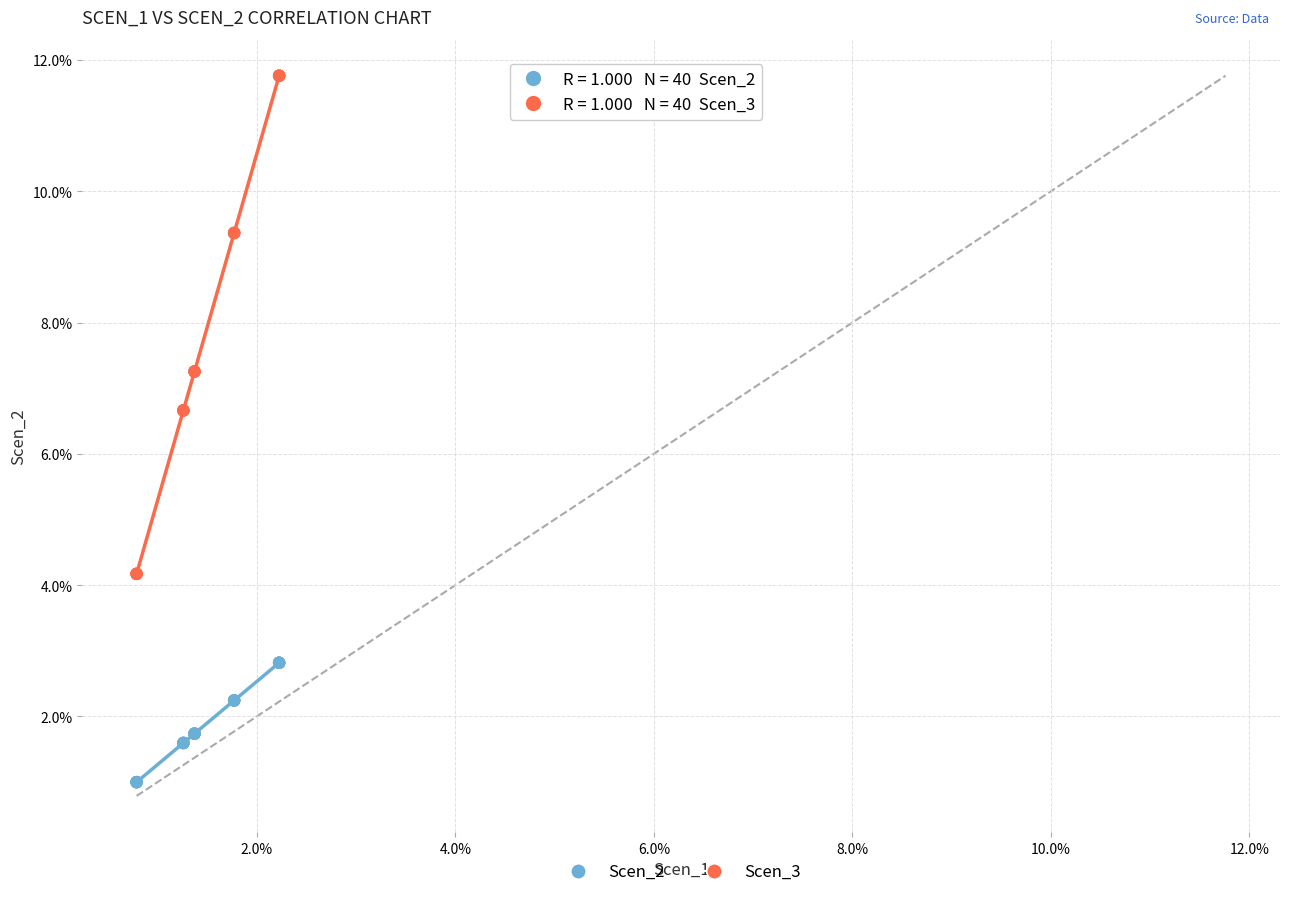

What are all the series names shown in the legend?

Scen_2, Scen_3